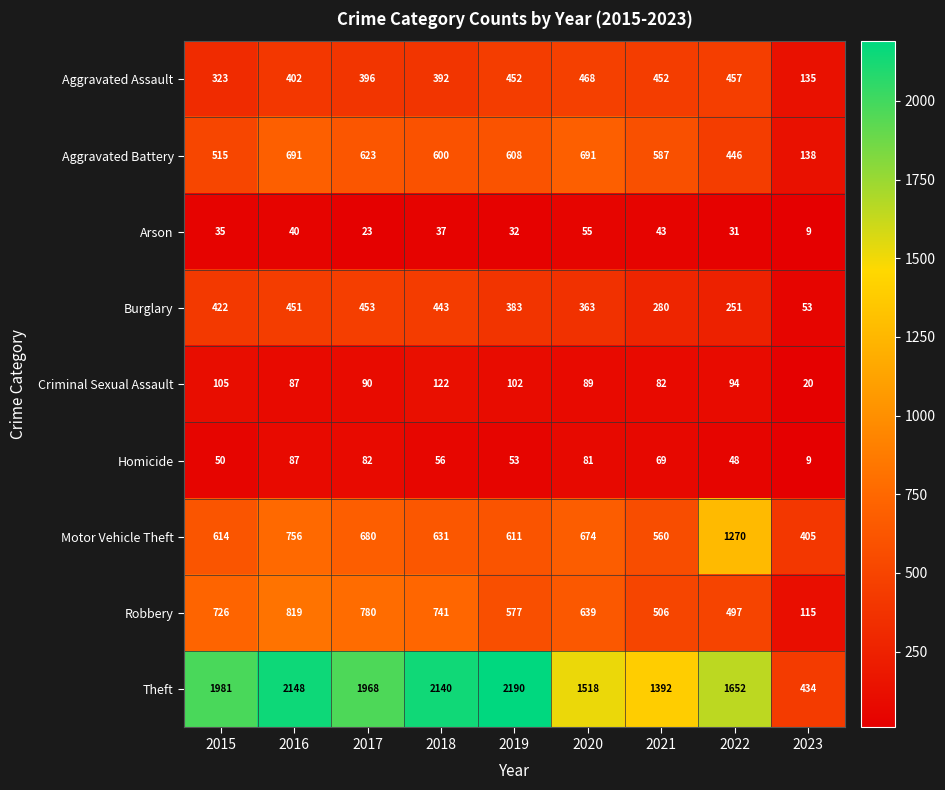

What is the sum of the Robbery values at 2021 and 2016?

1325